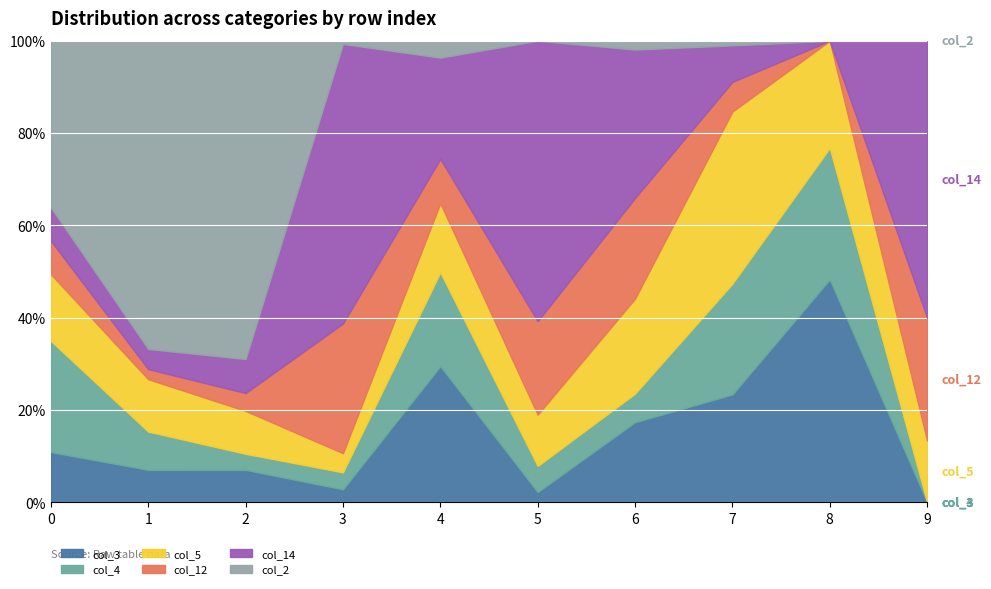

Read the col_14 value at 6, to the nearest 5.

285